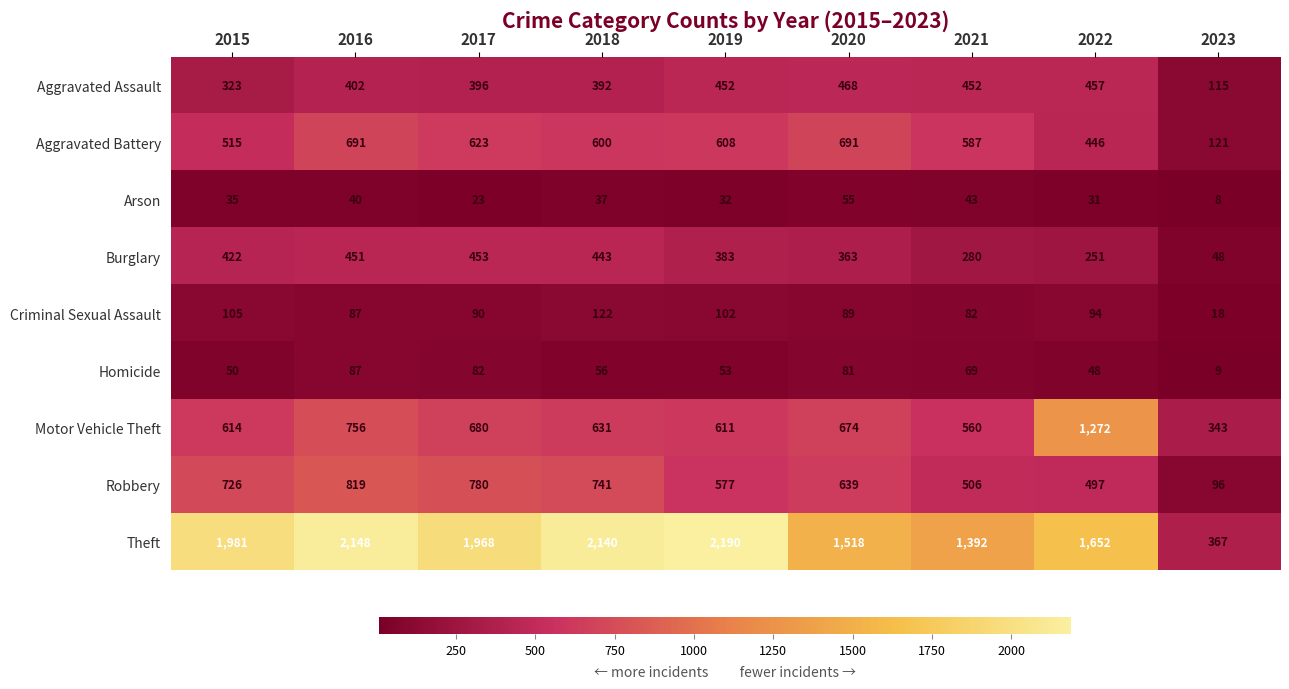

What is the sum of the Aggravated Assault values at 2022 and 2020?

925